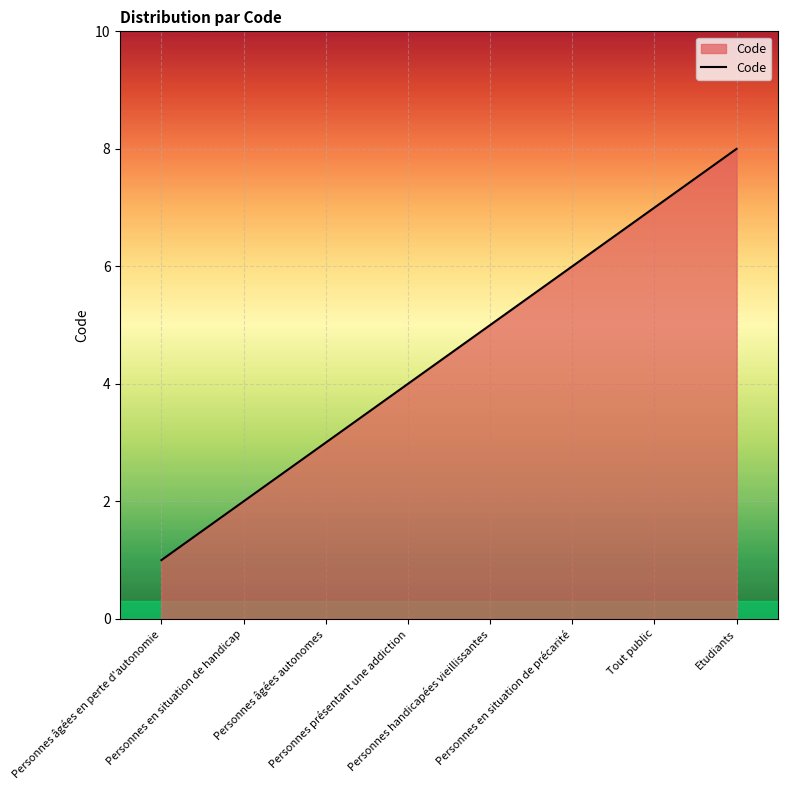

Reading right to left, transcribe all the data shown in this chart.

Etudiants=8	Tout public=7	Personnes en situation de précarité=6	Personnes handicapées vieillissantes=5	Personnes présentant une addiction=4	Personnes âgées autonomes=3	Personnes en situation de handicap=2	Personnes âgées en perte d'autonomie=1